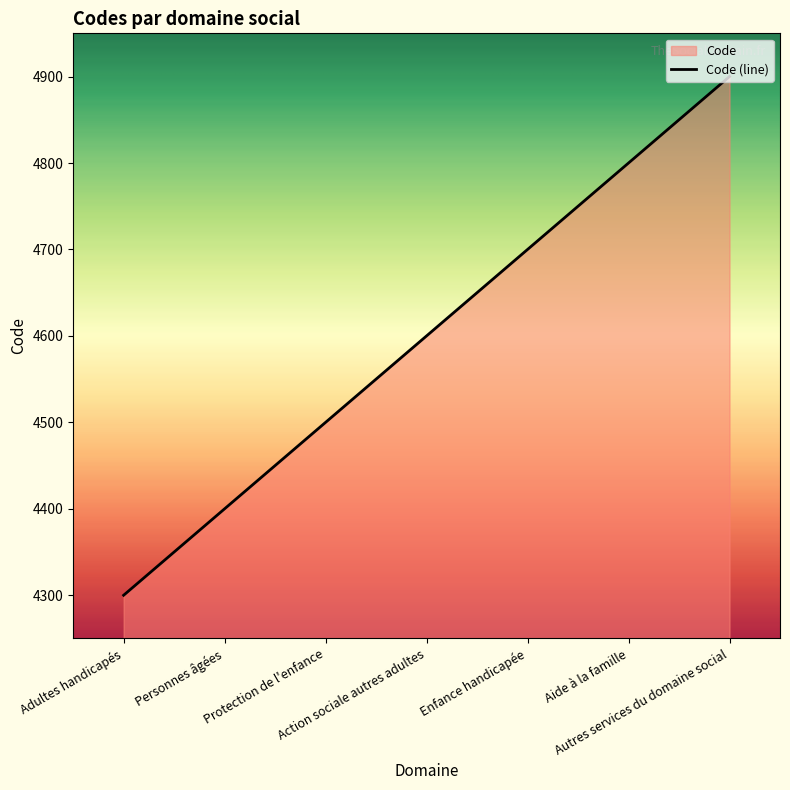

How many distinct data groups are displayed?

1